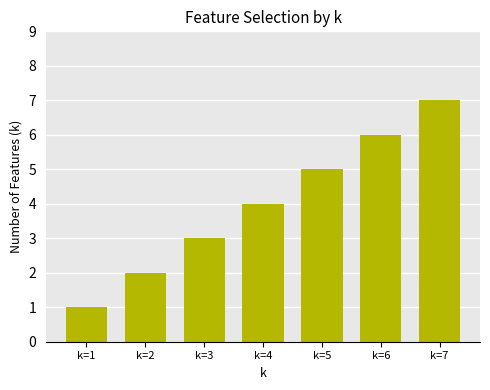

The value at k=7 is 7. True or false?

True